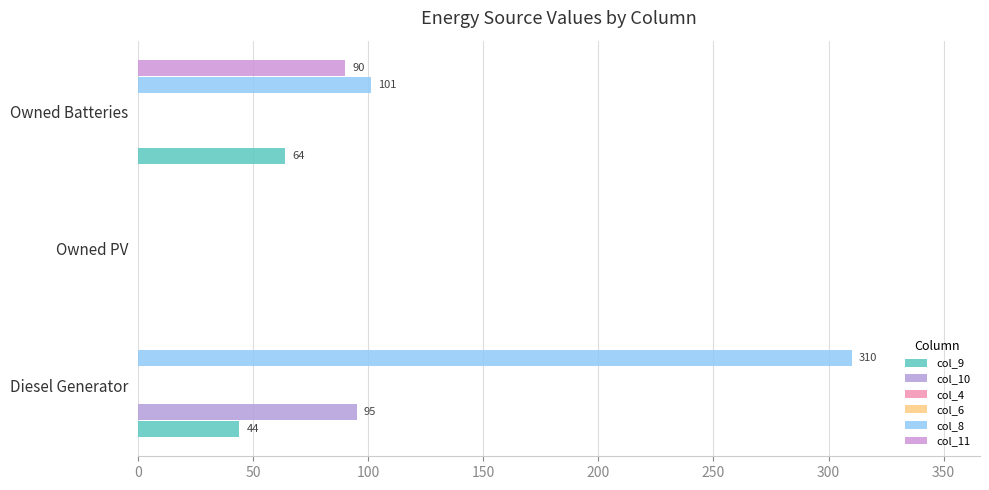

The col_8 series shows 310.0 at Diesel Generator. True or false?

True